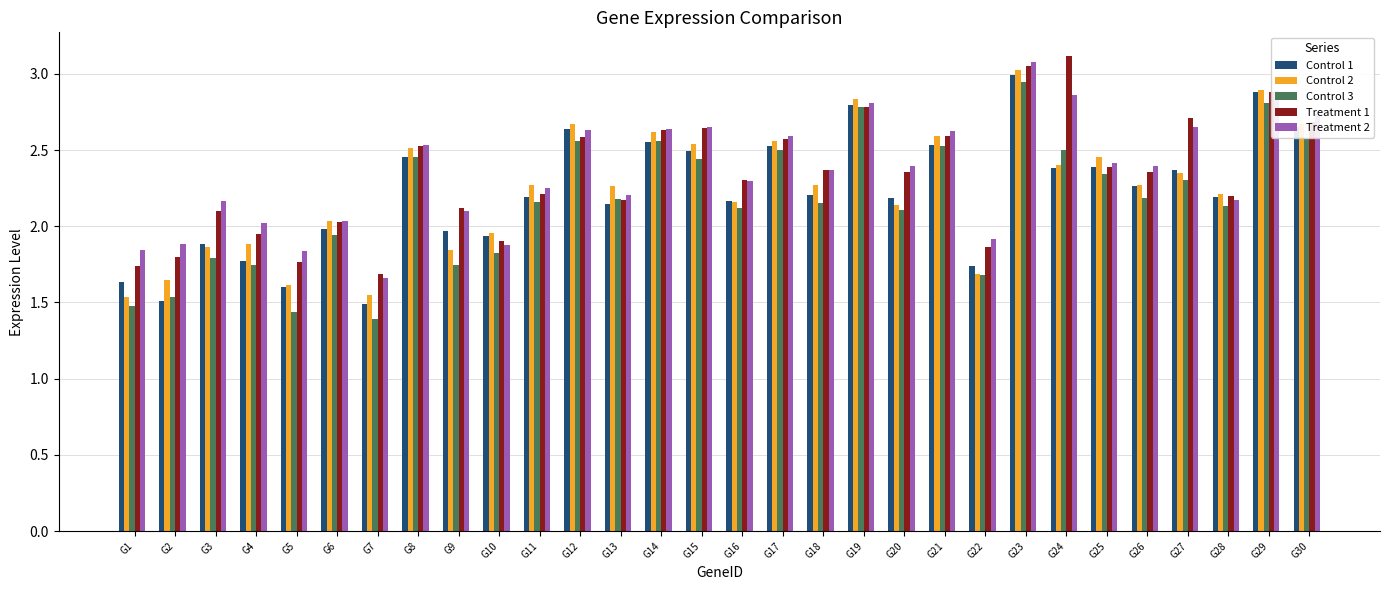

The value of Treatment 1 at G12 is 2.6. True or false?

True